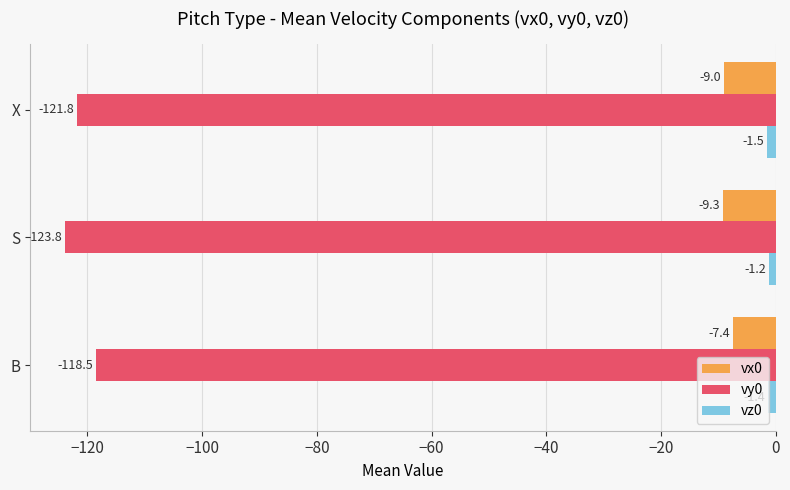

What is the smallest value displayed?

-123.8